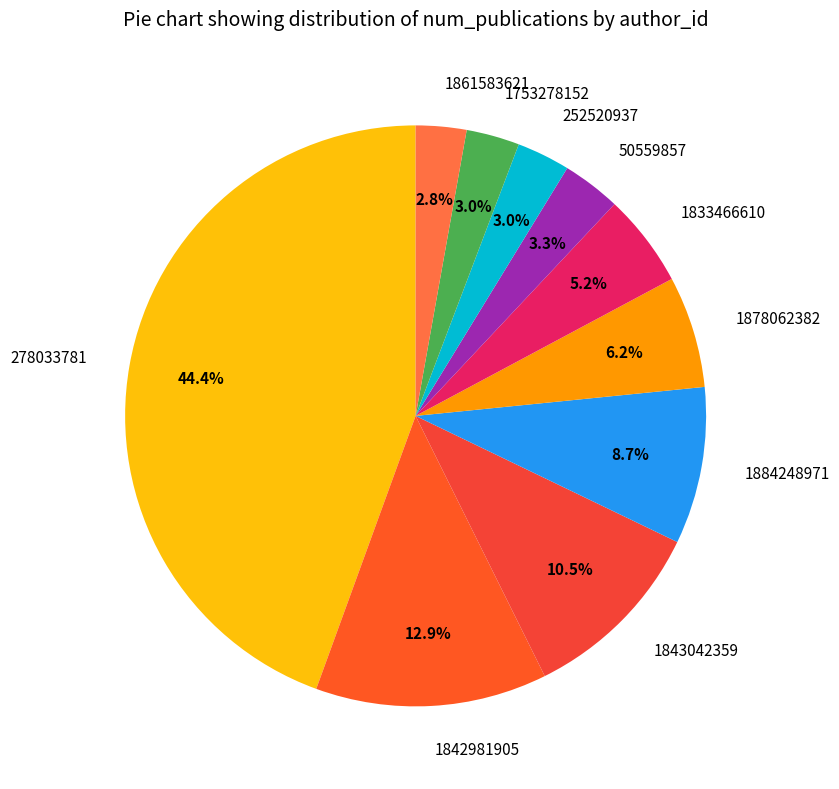

Count the number of slices in the pie.

10